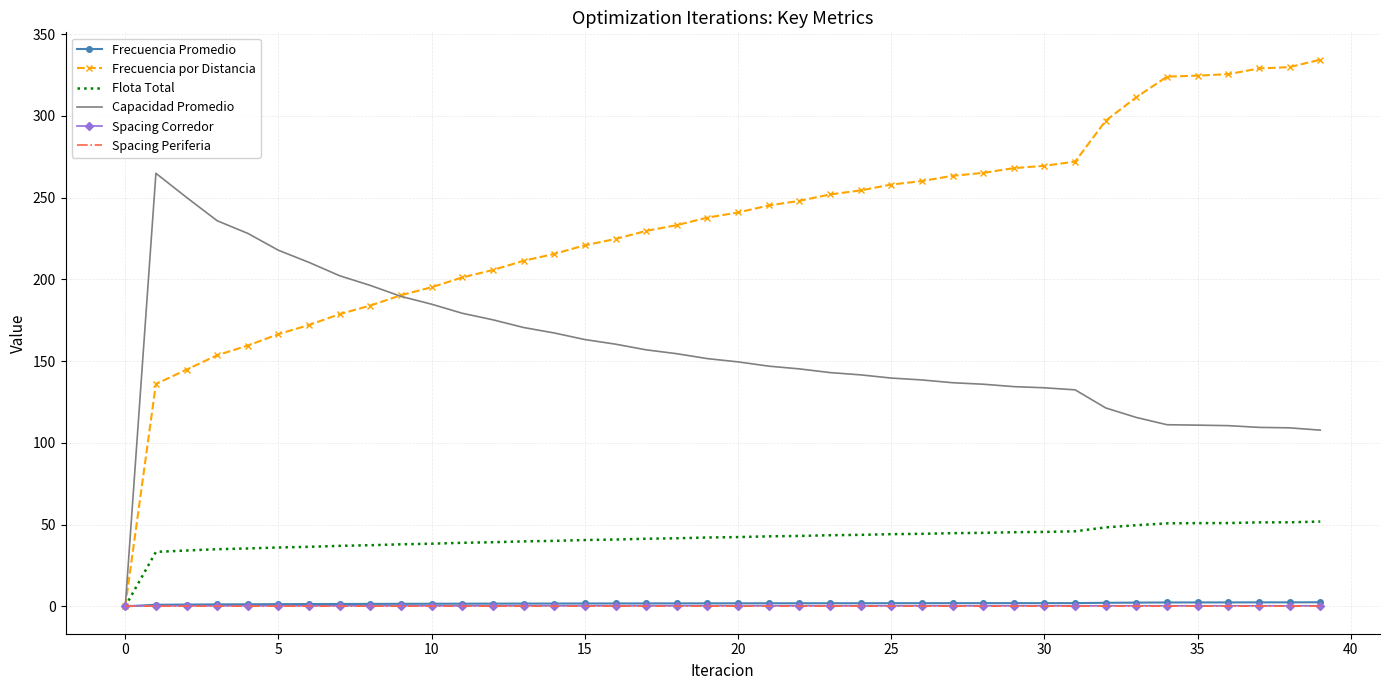

At how many categories does at least one series exceed 177?

39